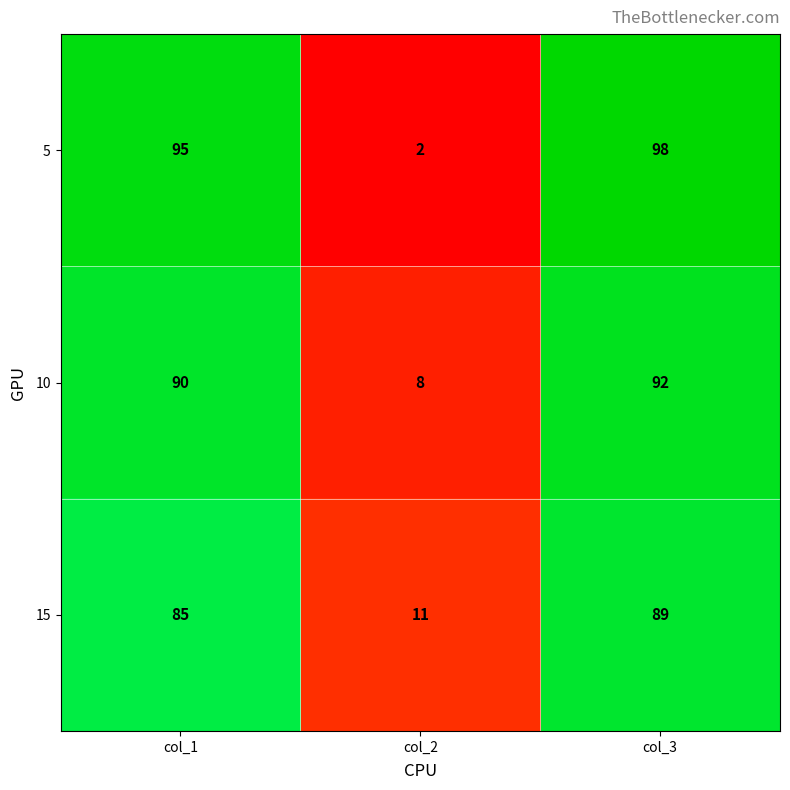

The 5 series shows 34 at col_1. True or false?

False